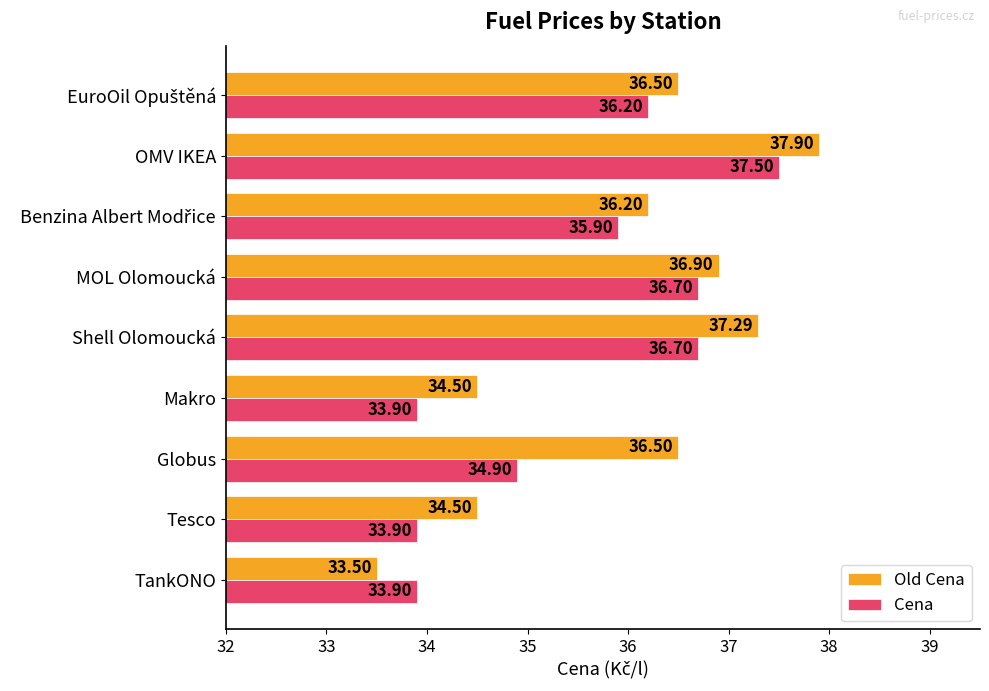

Is the value of Old Cena at OMV IKEA greater than the value of Cena at TankONO?

Yes